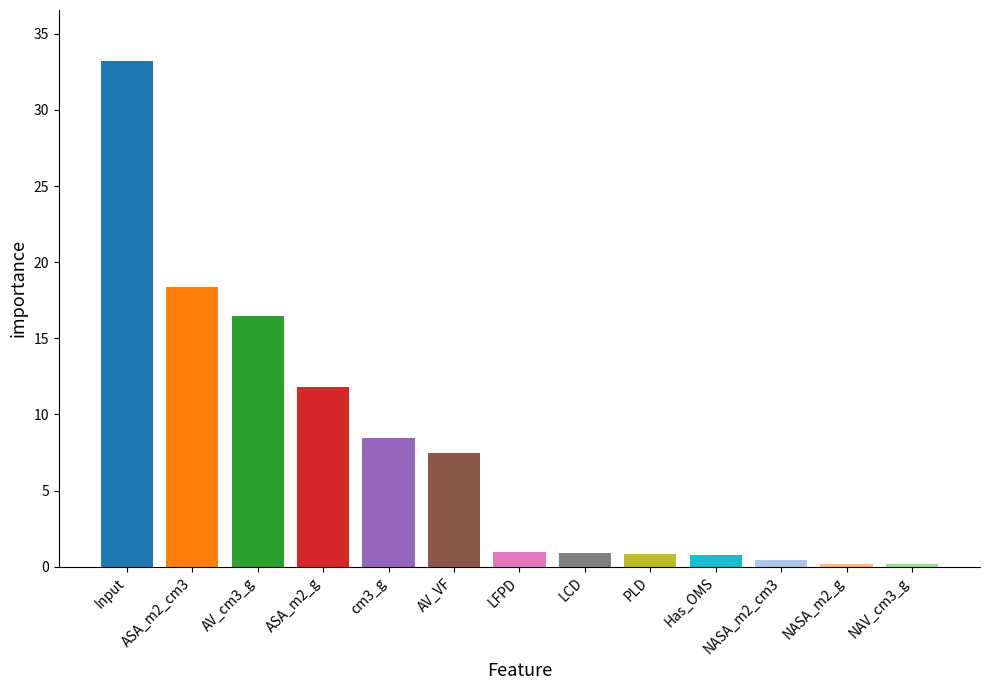

The value at AV_VF is 12.9. True or false?

False